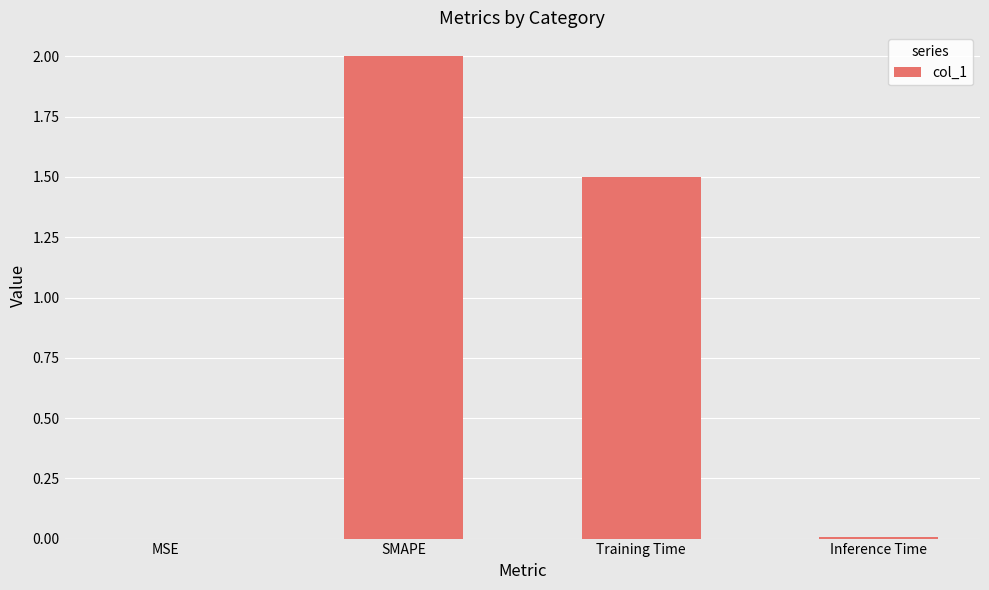

Where does the data first go above 1?

SMAPE